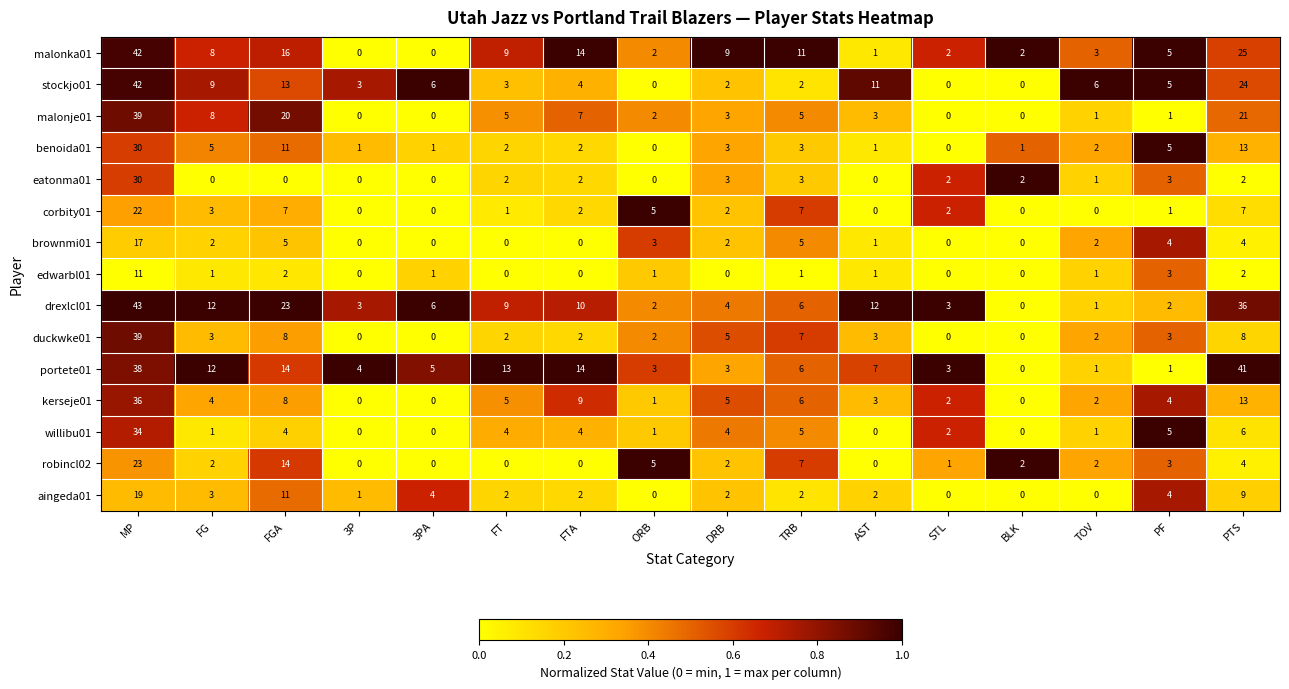

What is the difference between the maximum and minimum values in the eatonma01 series?

30